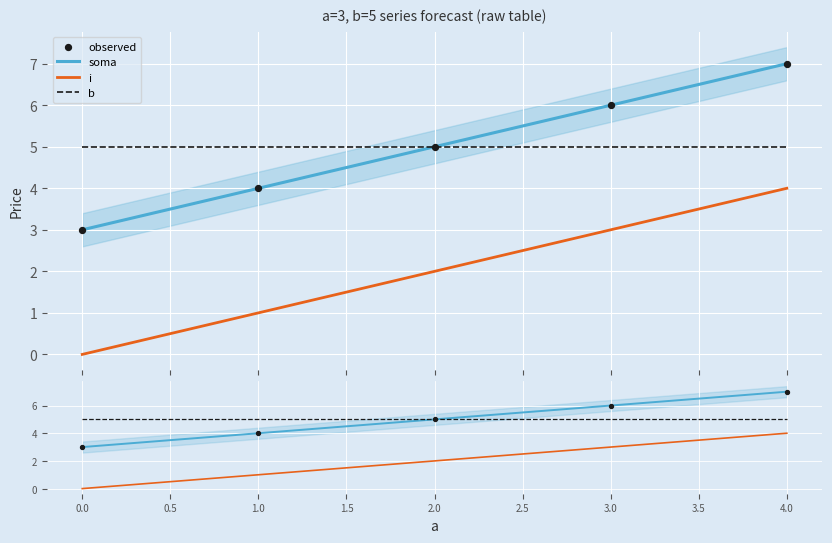

At how many categories does at least one series exceed 3?

5